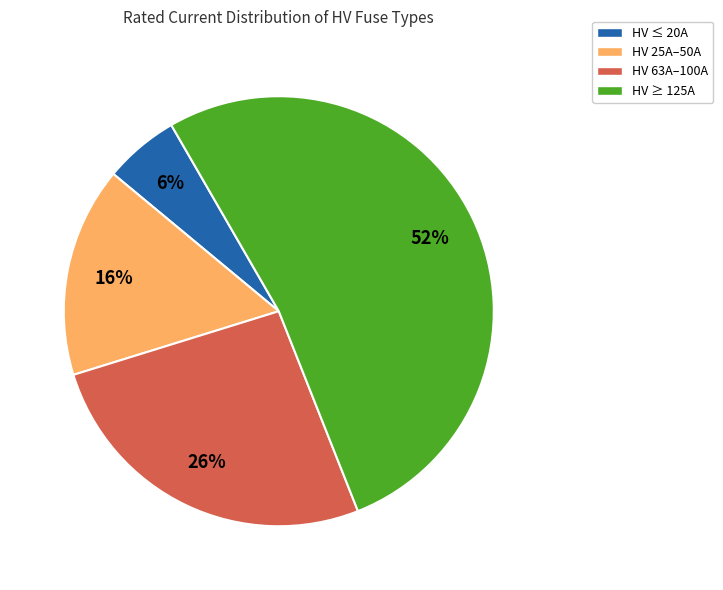

To the nearest percent, what portion does HV ≤ 20A represent?

6%